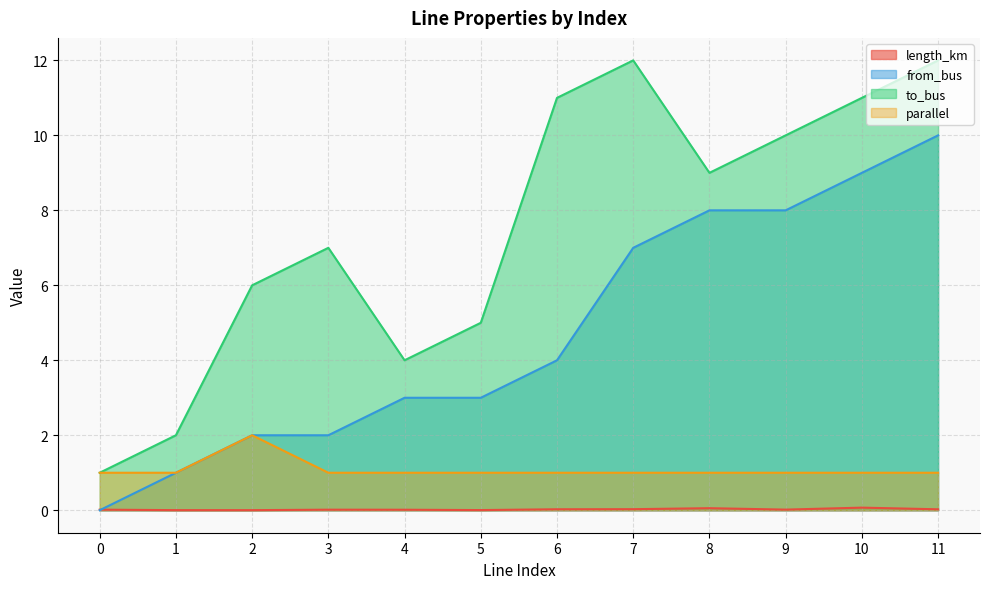

Between 2 and 3, which series saw the biggest shift?

to_bus